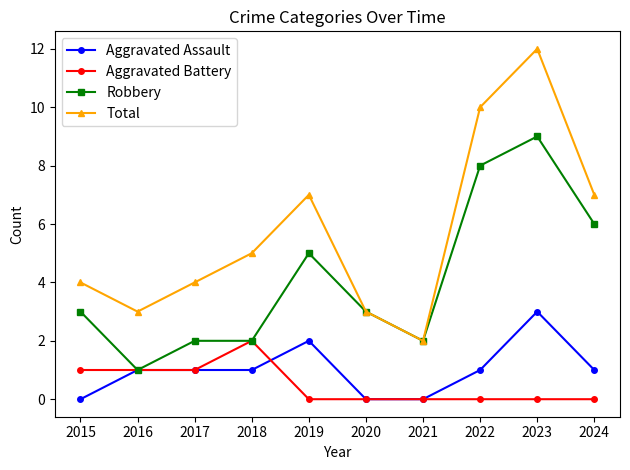

Is it true that Robbery equals 0 at 2016?

False